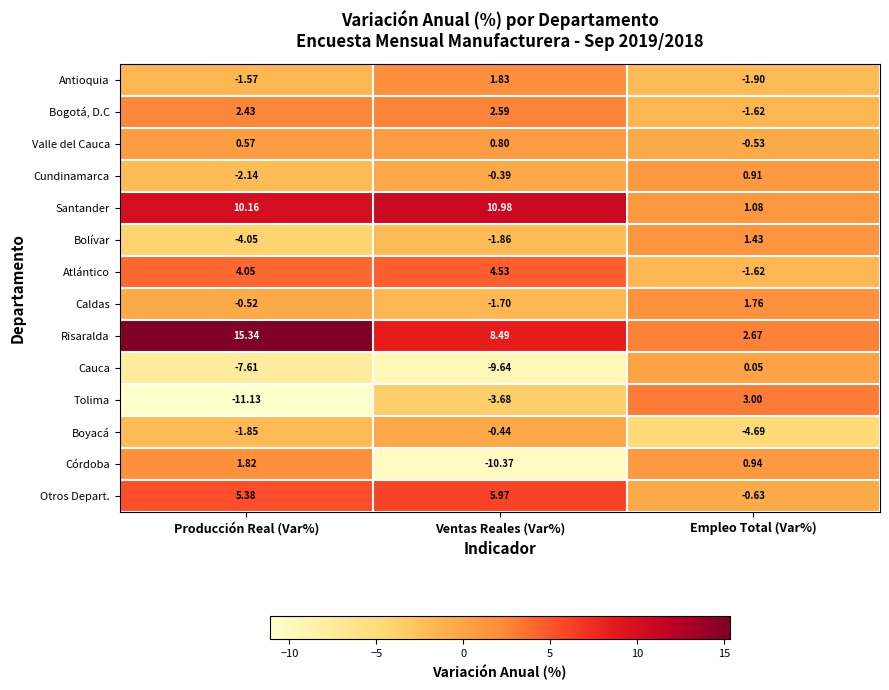

Rank the series by their maximum value, from lowest to highest.

Boyacá, Cauca, Valle del Cauca, Cundinamarca, Bolívar, Caldas, Córdoba, Antioquia, Bogotá, D.C, Tolima, Atlántico, Otros Depart., Santander, Risaralda